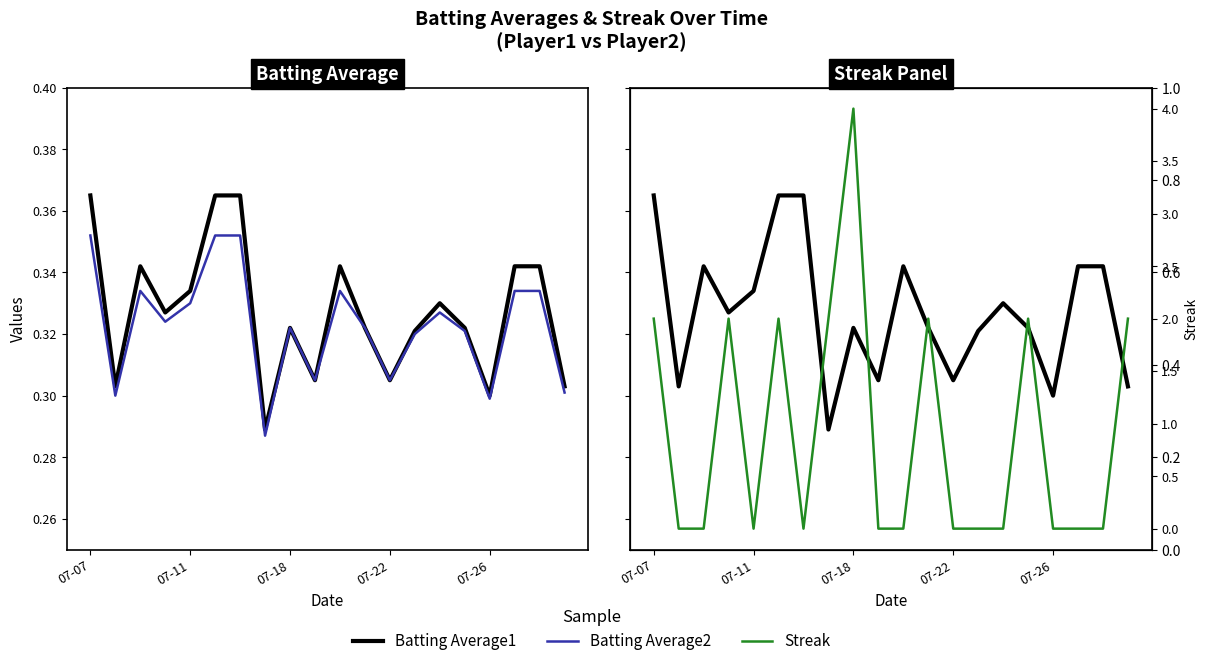

What is the sum of the Streak values at 15 and 17?

2.0